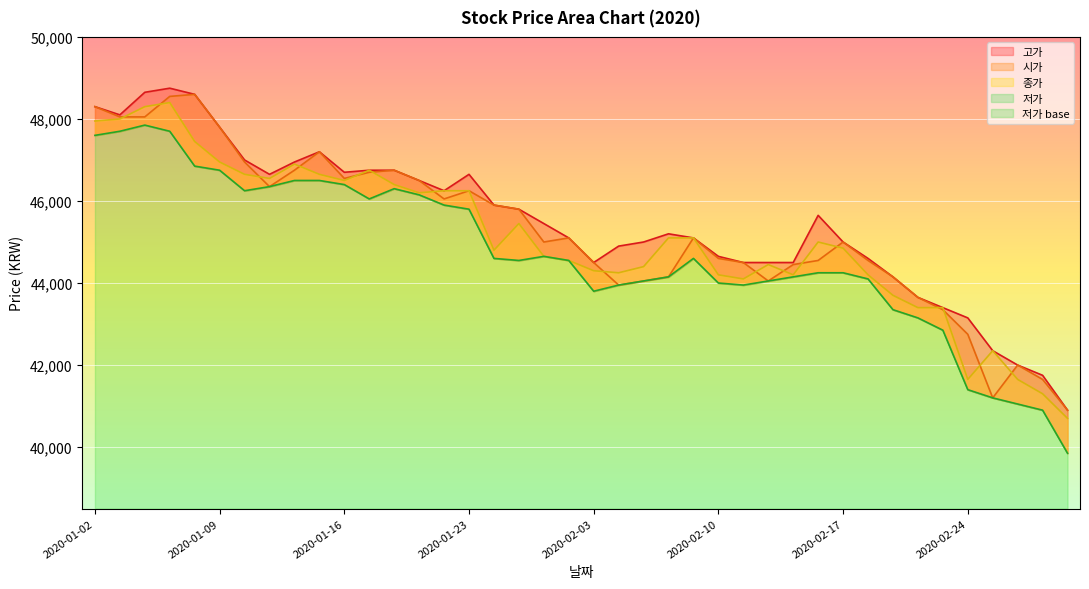

List the labels in order of 종가 value, smallest first.

2020-02-28, 2020-02-27, 2020-02-24, 2020-02-26, 2020-02-25, 2020-02-20, 2020-02-21, 2020-02-19, 2020-02-11, 2020-02-10, 2020-02-13, 2020-02-18, 2020-02-04, 2020-02-03, 2020-02-05, 2020-02-12, 2020-01-31, 2020-01-30, 2020-01-28, 2020-02-17, 2020-02-14, 2020-02-06, 2020-02-07, 2020-01-29, 2020-01-21, 2020-01-22, 2020-01-23, 2020-01-20, 2020-01-16, 2020-01-13, 2020-01-10, 2020-01-15, 2020-01-17, 2020-01-14, 2020-01-09, 2020-01-08, 2020-01-02, 2020-01-03, 2020-01-06, 2020-01-07